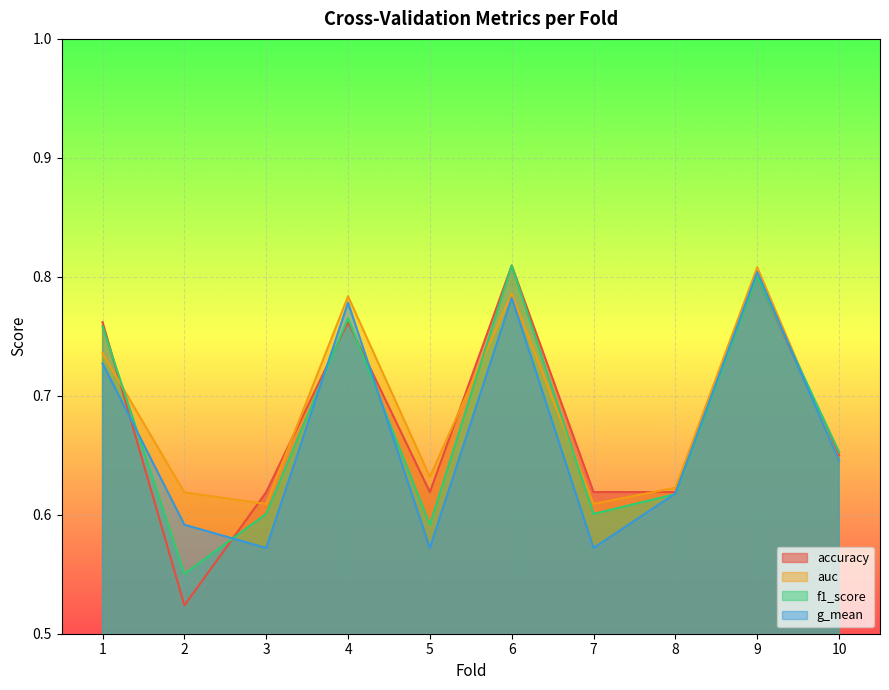

How many lines are shown in the chart?

4